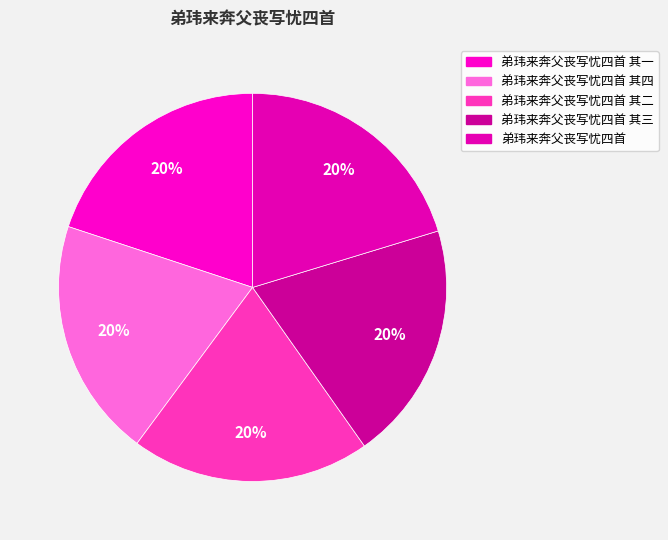

Rank the categories by value from lowest to highest.

弟玮来奔父丧写忧四首 其一, 弟玮来奔父丧写忧四首 其二, 弟玮来奔父丧写忧四首 其三, 弟玮来奔父丧写忧四首 其四, 弟玮来奔父丧写忧四首